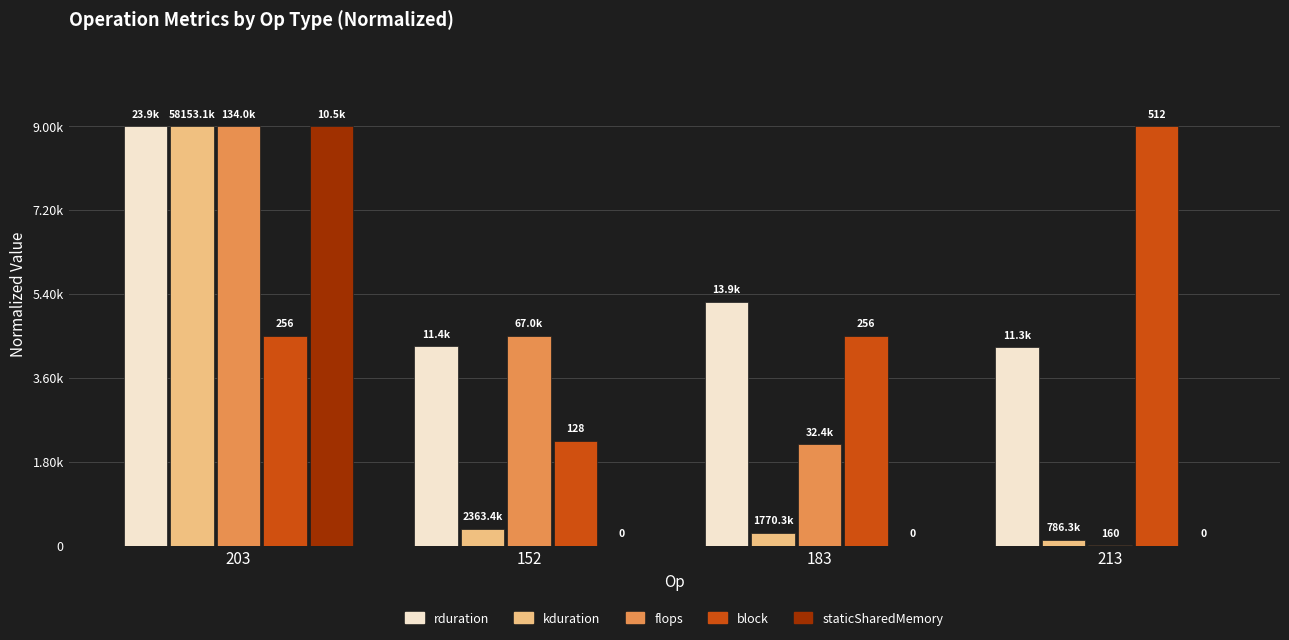

What is the minimum value for block?

2250.0